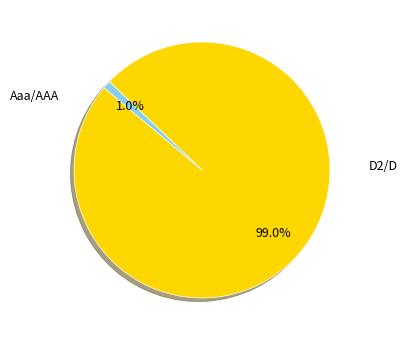

Is there any slice that represents more than half of the pie?

Yes